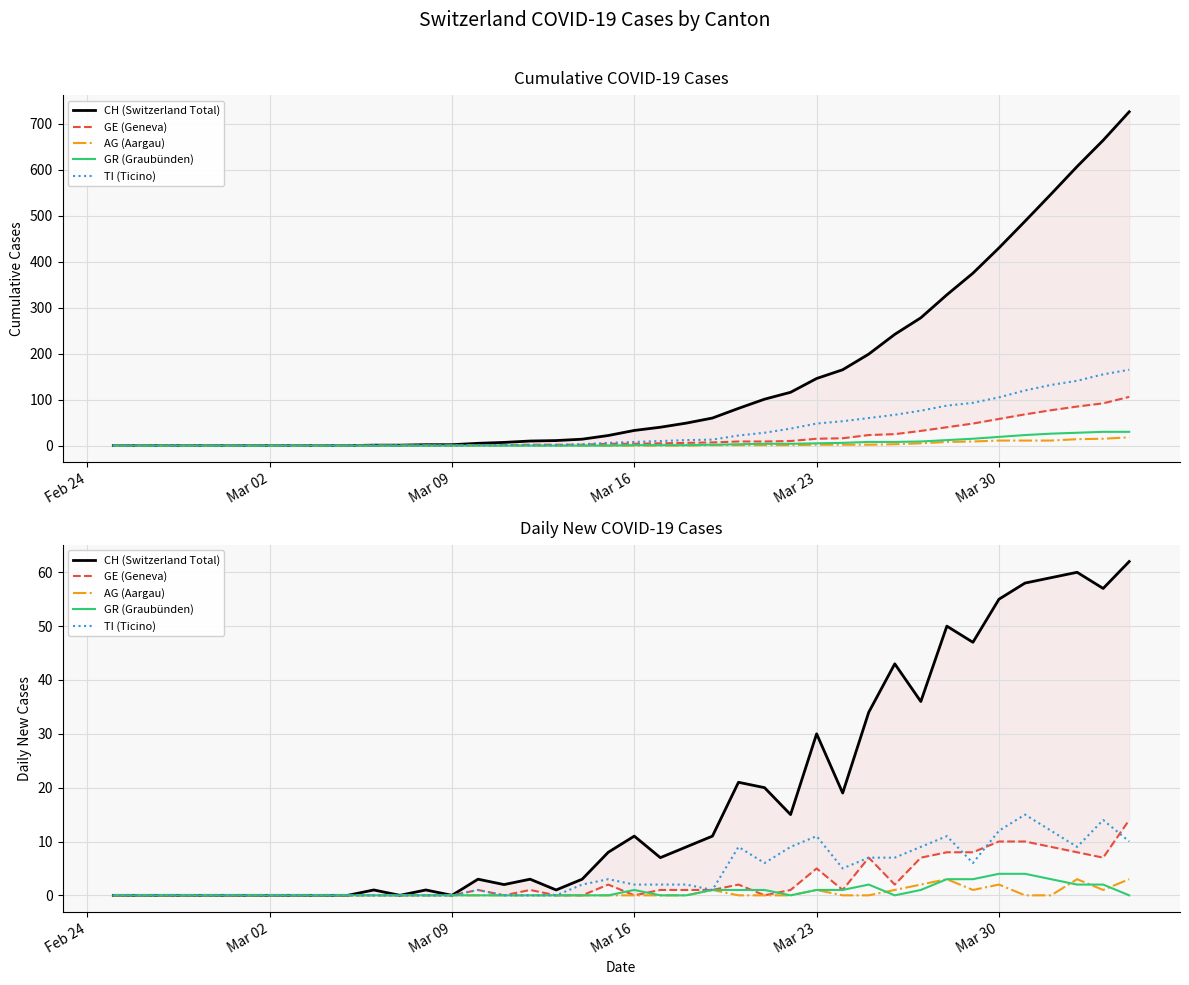

How many data points does each series have?

40